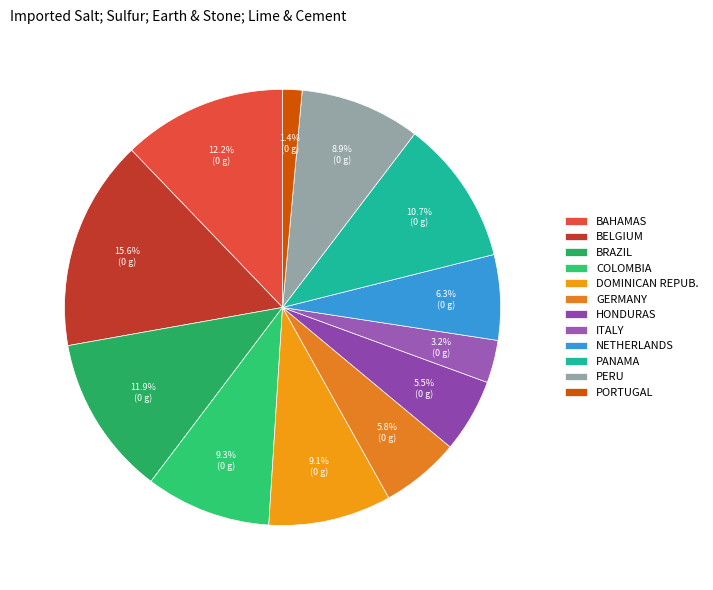

How many slices are in this pie chart?

12